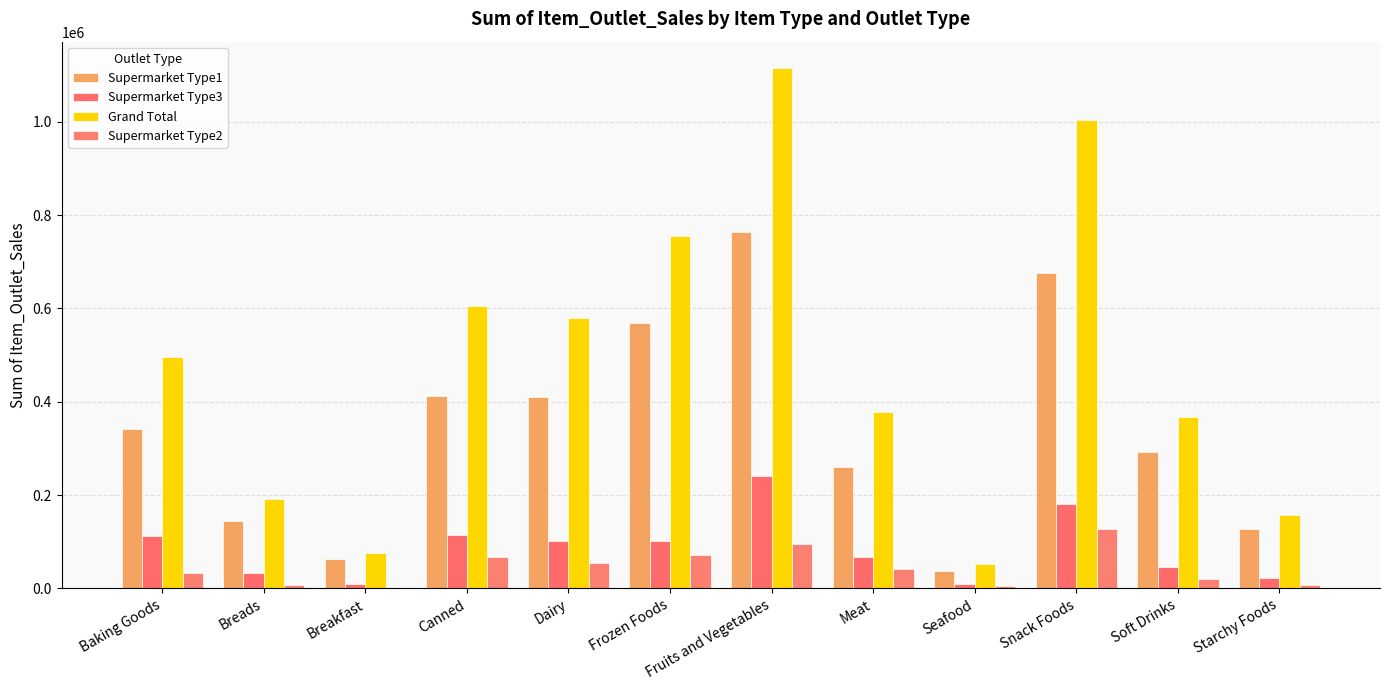

How many series are shown in this chart?

4